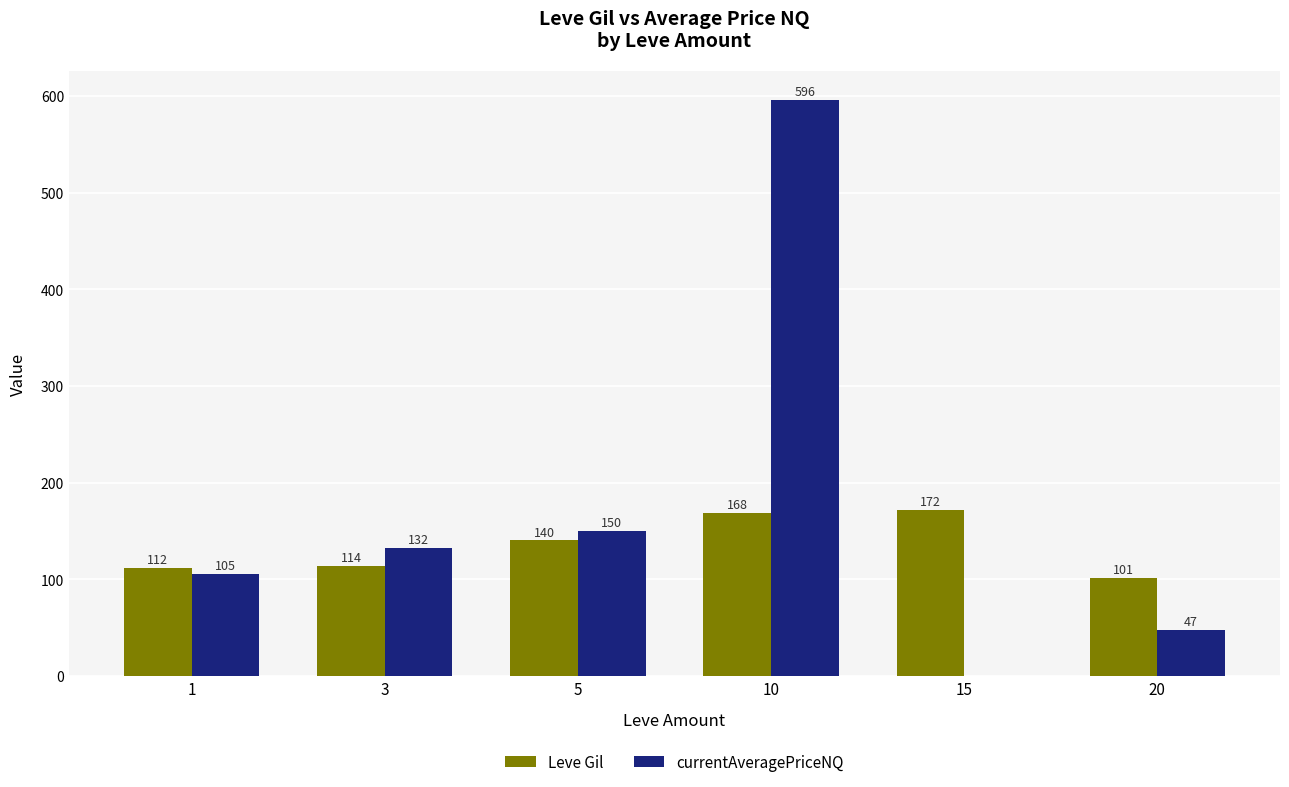

What are all the series names shown in the legend?

Leve Gil, currentAveragePriceNQ